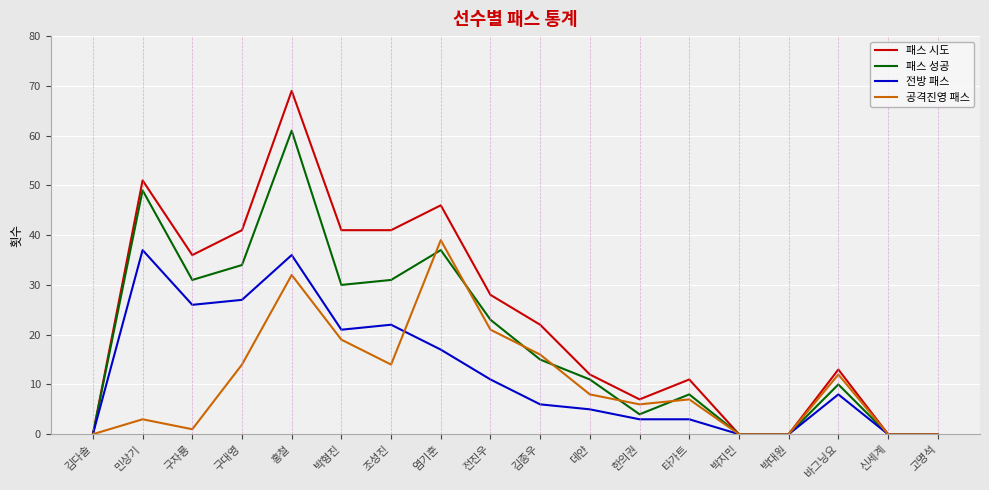

At which category does 패스 시도 reach its first local peak?

민상기